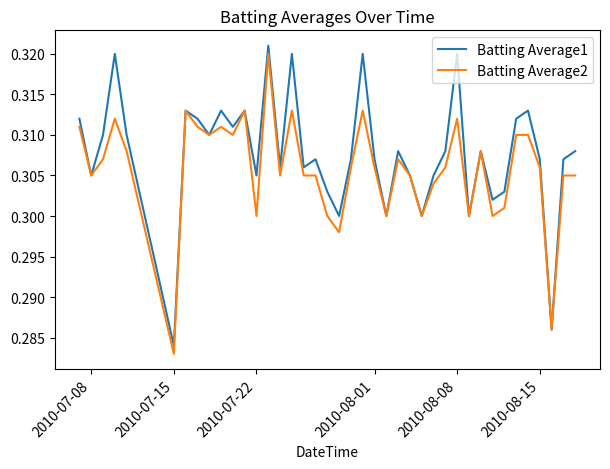

Rank the series by their average value, from lowest to highest.

Batting Average2, Batting Average1